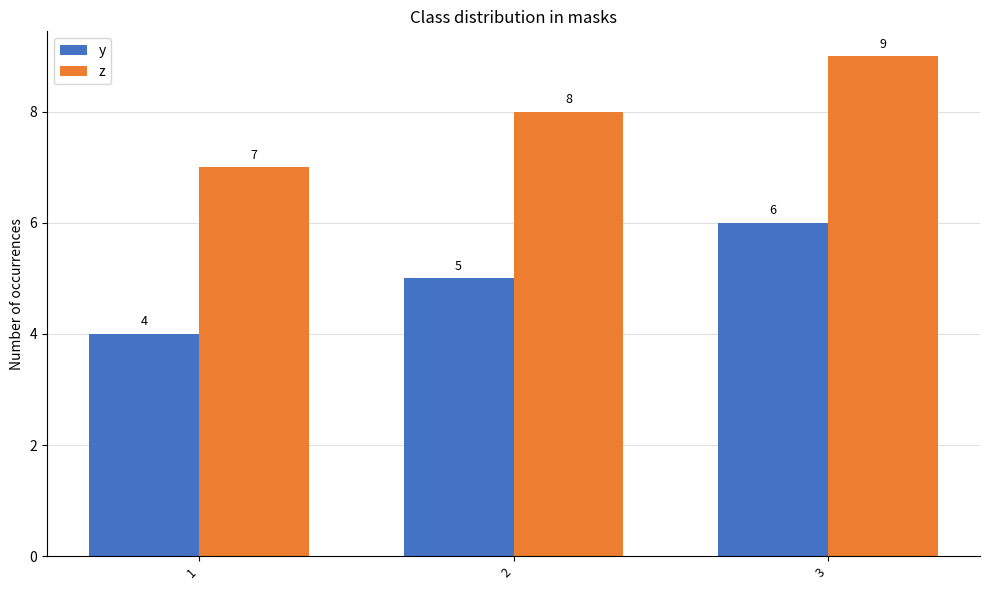

What is the value of the y bar at the 2nd from the left?

5